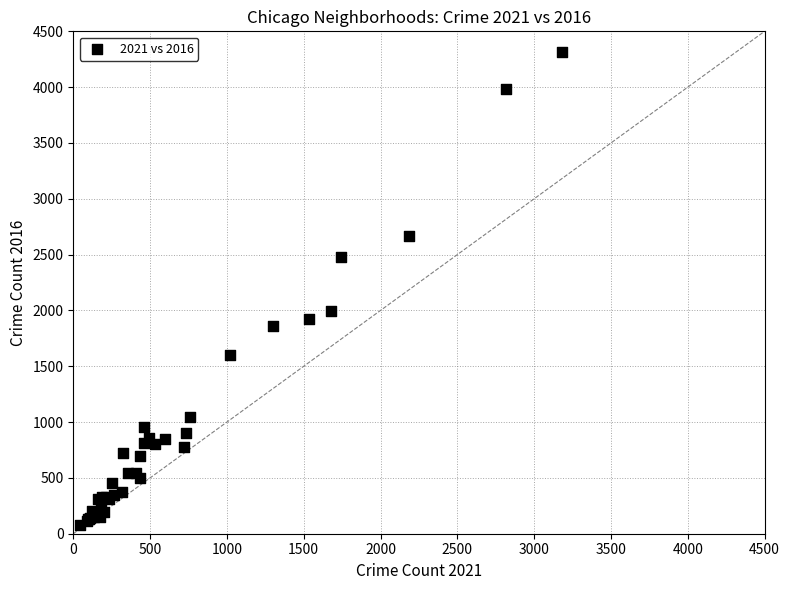

What Y value in the scatter plot is closest to 2198?

1996